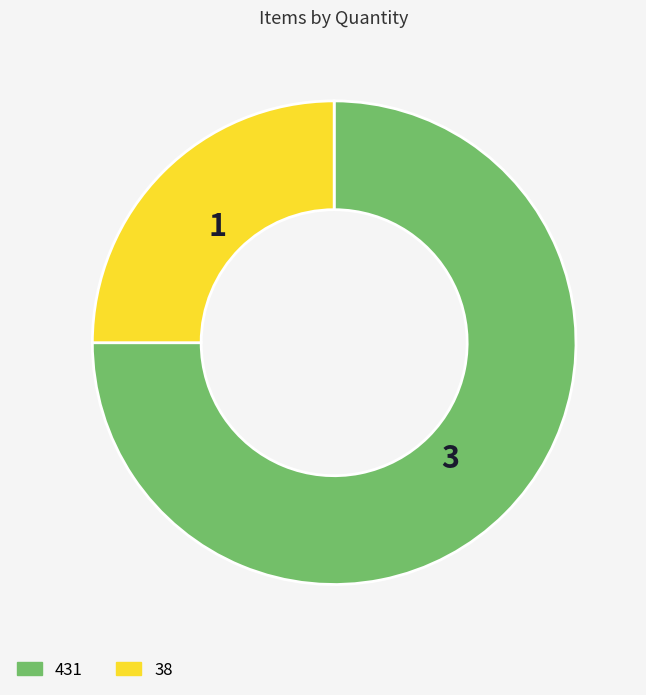

True or false: 38 accounts for 33% of the total.

False